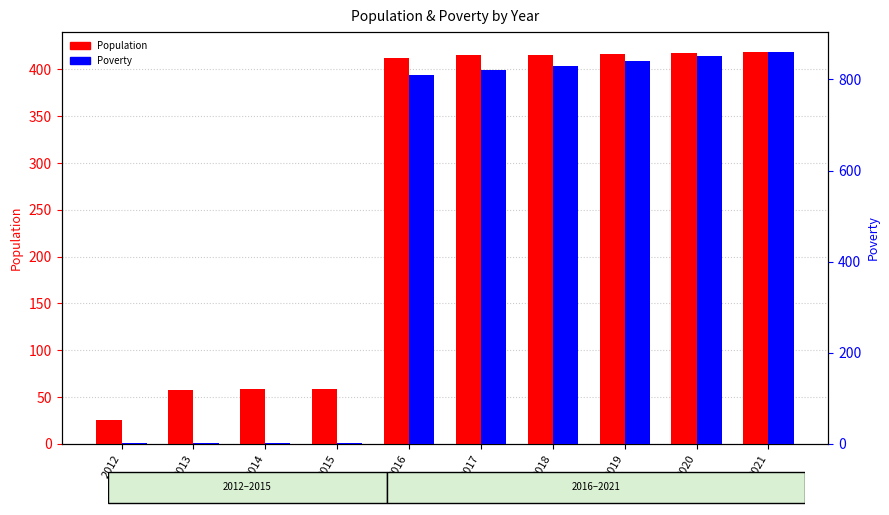

Which series has the largest total across all categories?

Poverty